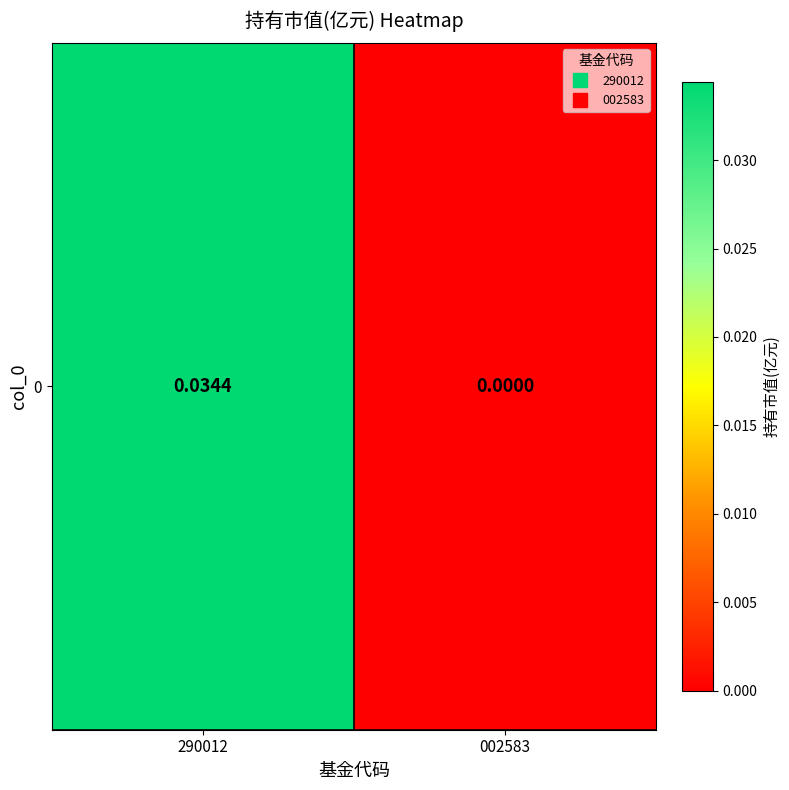

List the labels in order of value, largest first.

290012, 002583